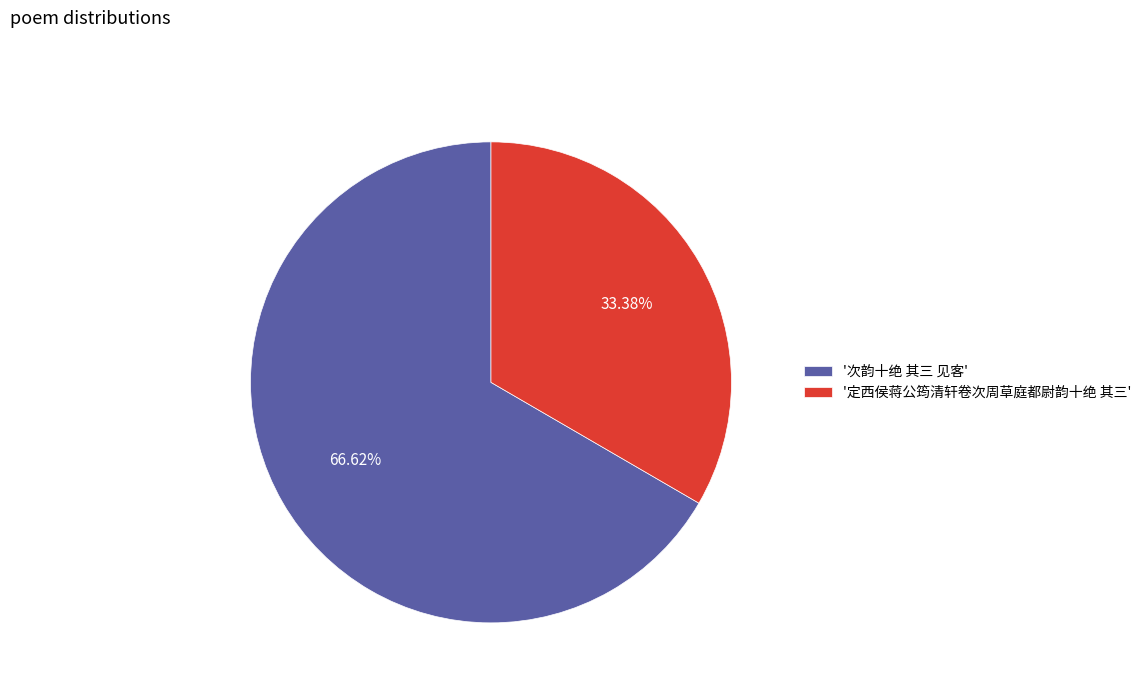

Does '次韵十绝 其三 见客' account for over 50% of the chart?

Yes